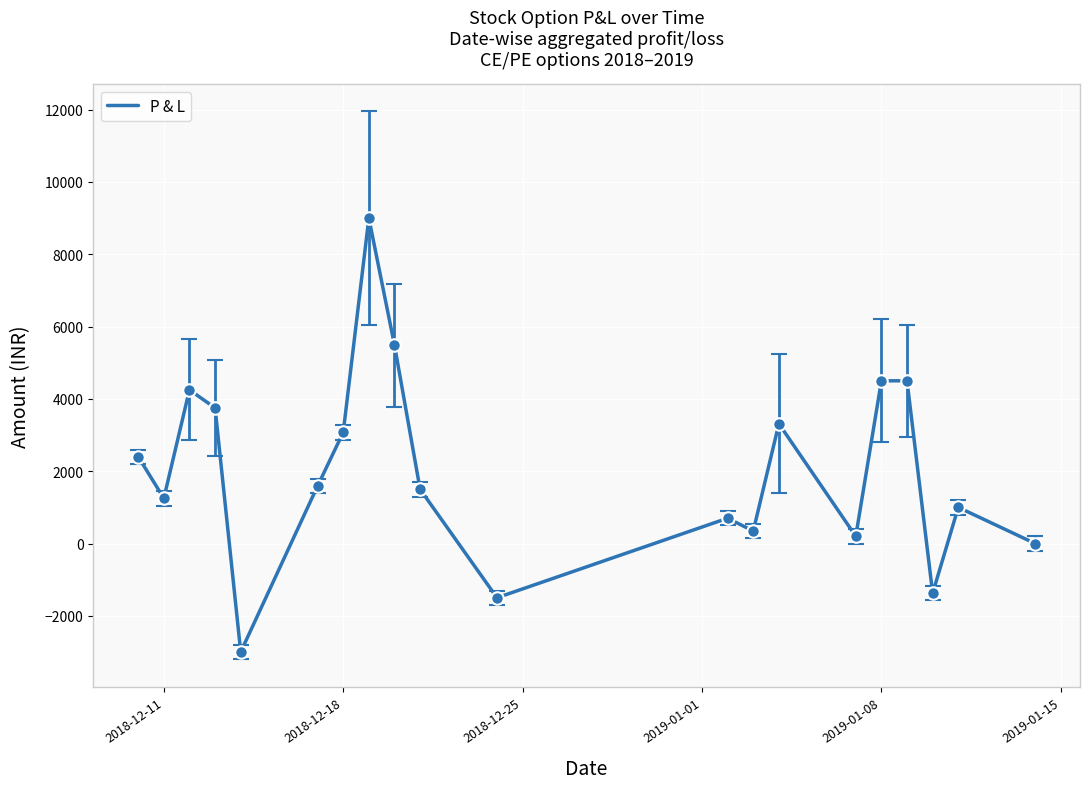

How many values are below 1591?

10